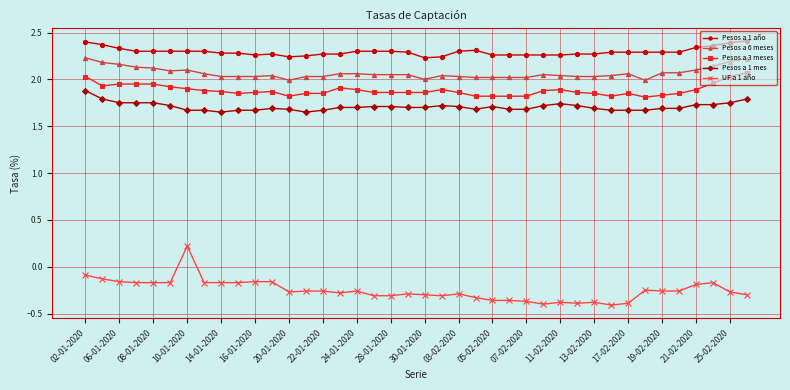

List the series in order of their peak value, lowest first.

UF a 1 año, Pesos a 1 mes, Pesos a 3 meses, Pesos a 6 meses, Pesos a 1 año